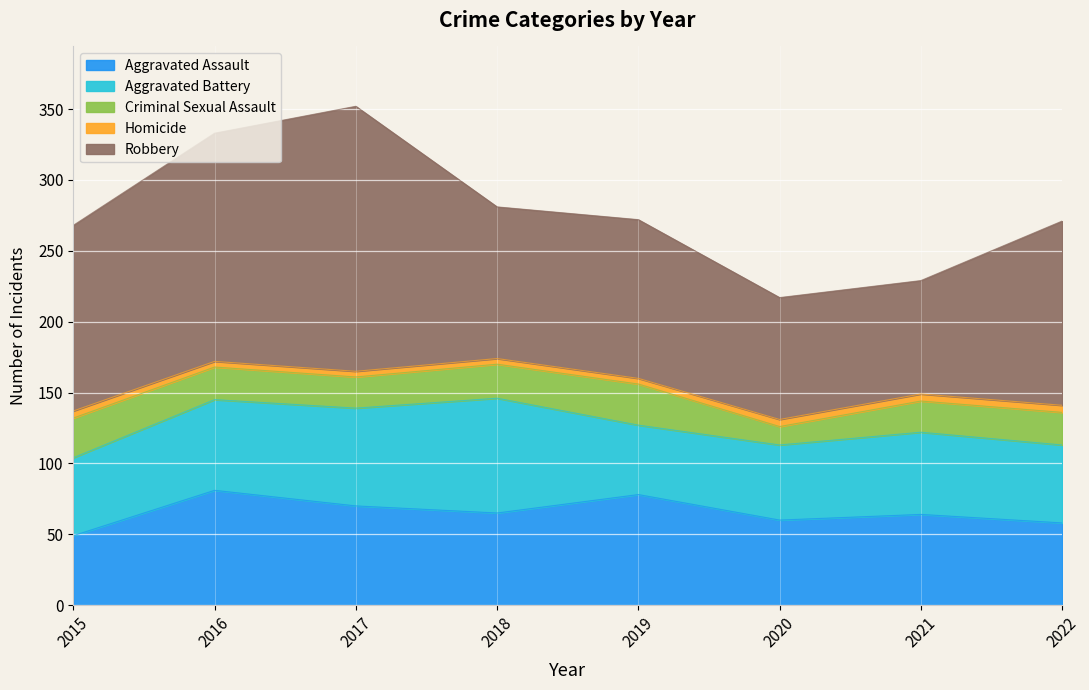

What is the value of the Aggravated Battery point at the 1st from the left?

55